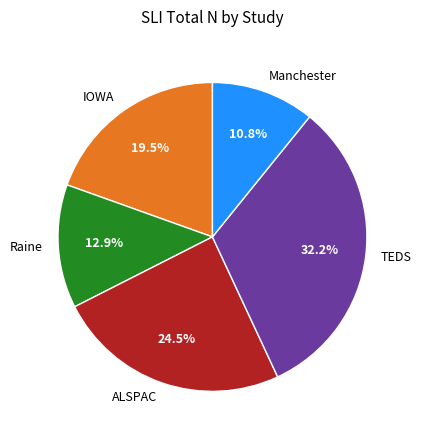

Is it true that Manchester is 20% of the pie?

False